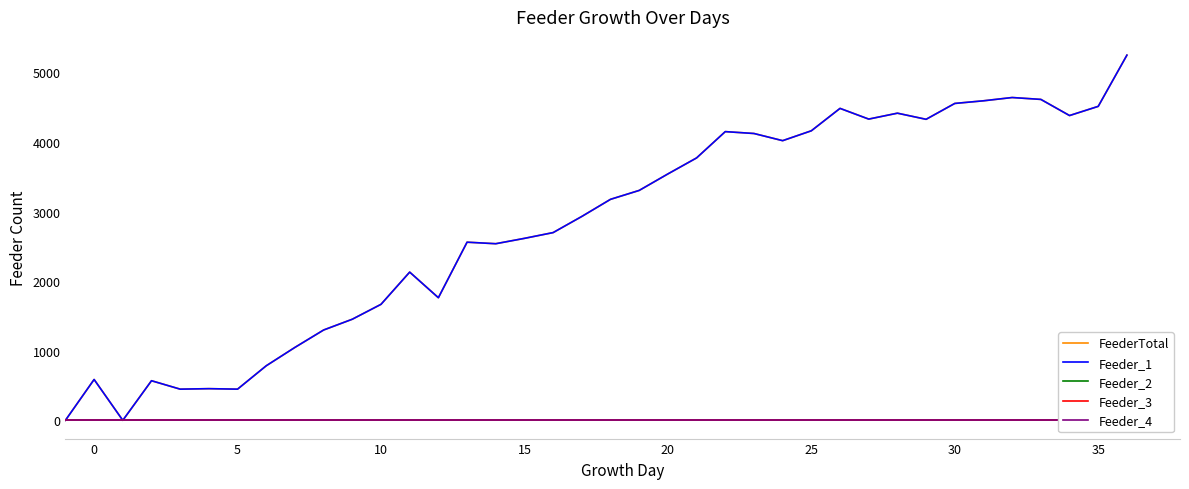

True or false: Feeder_2 and Feeder_1 intersect in this chart.

False